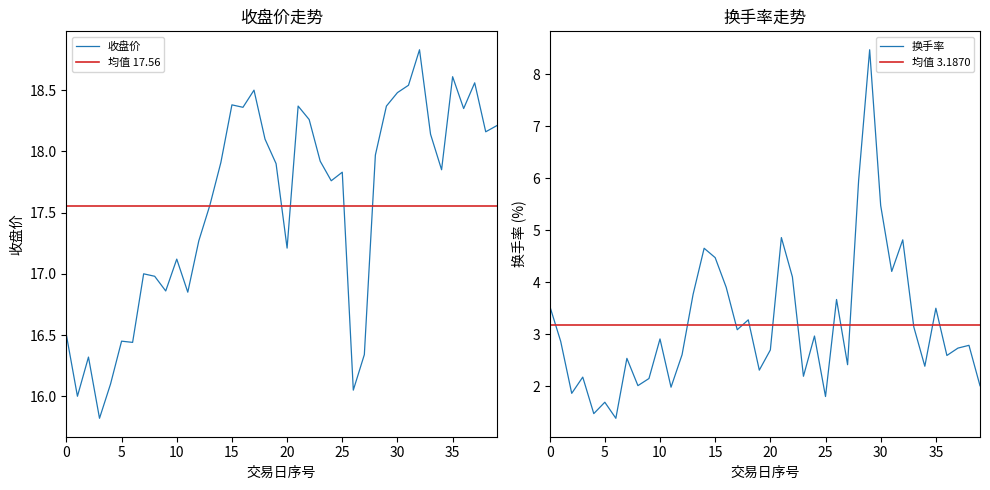

What position from the left is 2018-04-11?

38